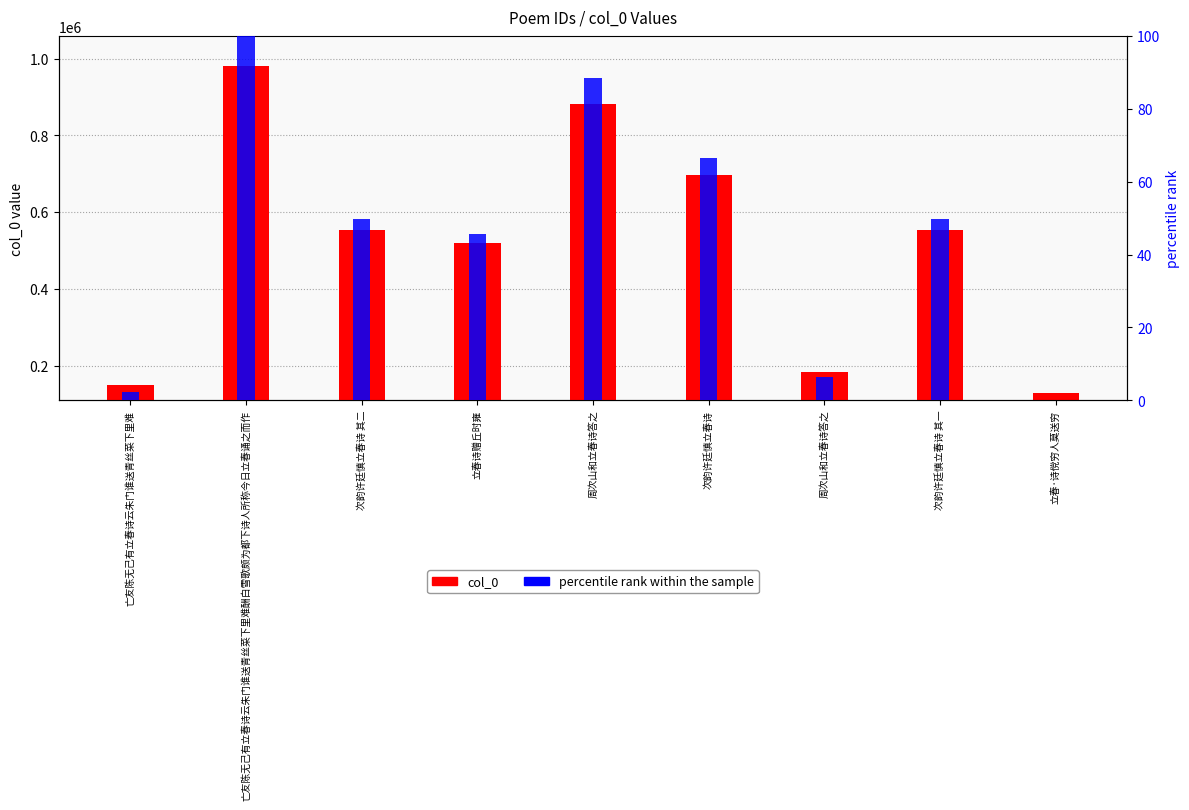

Which label corresponds to the largest value in the chart?

亡友陈无己有立春诗云朱门谁送青丝菜下里难酬白雪歌颇为都下诗人所称今日立春诵之而作